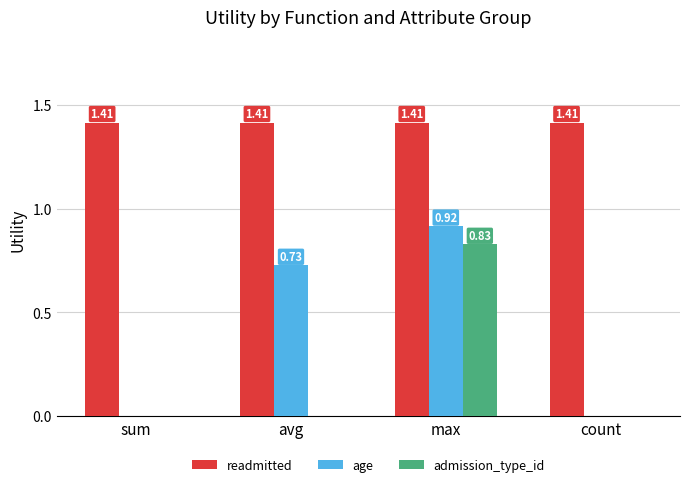

What is the sum of all age values?

1.6